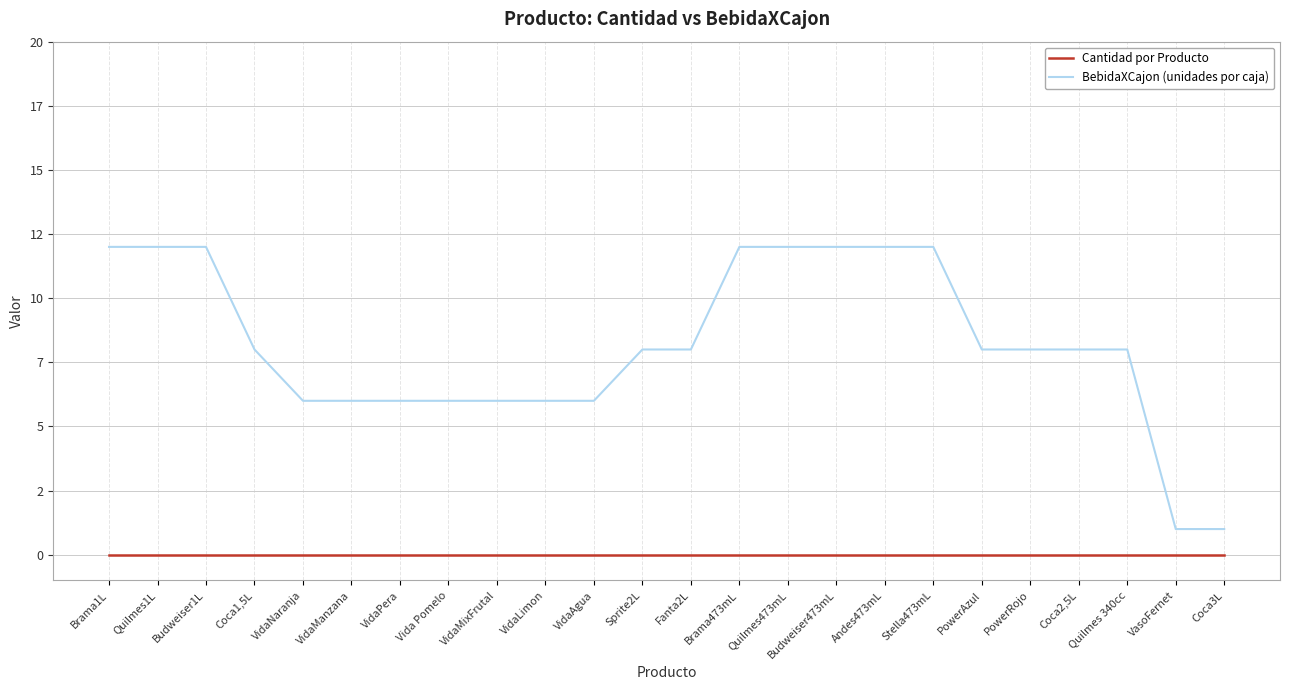

What is the total value across all series at Budweiser1L?

12